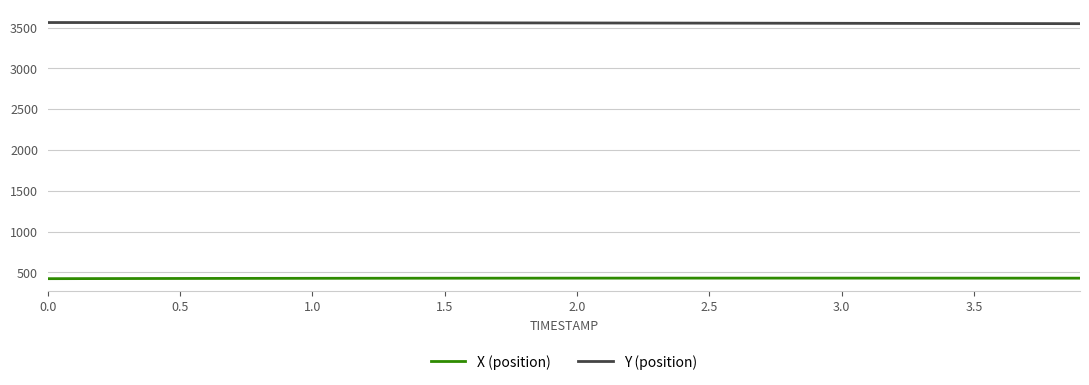

Which series has the largest total across all categories?

Y (position)